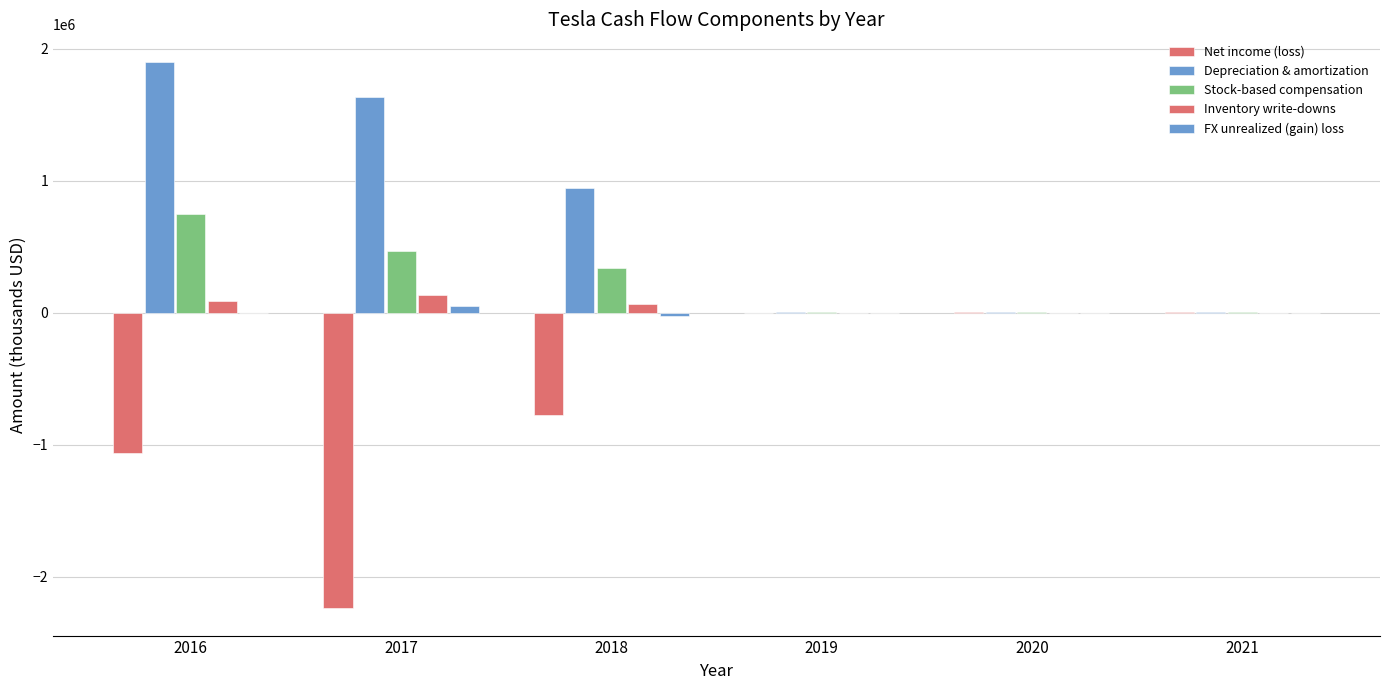

How many series are shown in this chart?

5